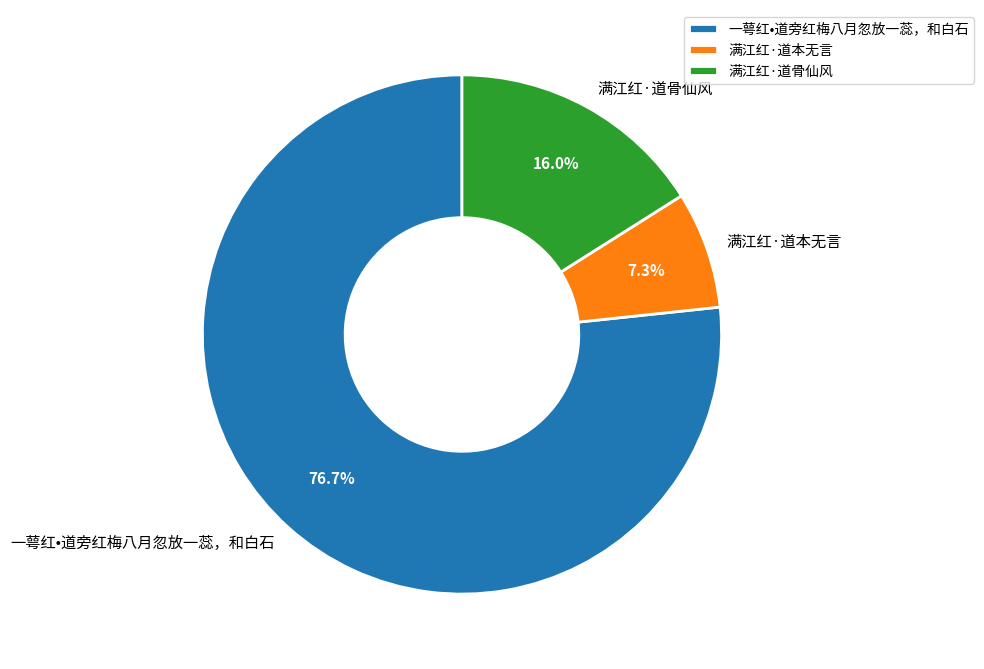

Is there a majority slice in this chart?

Yes